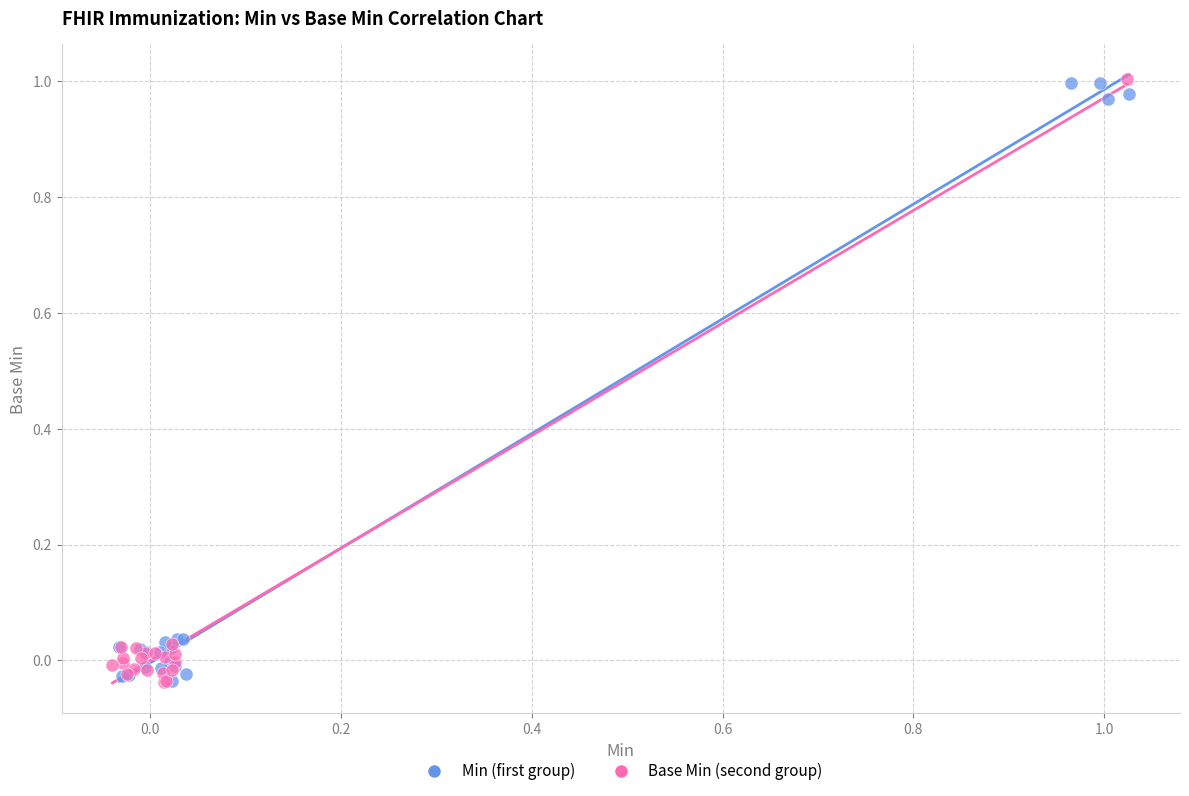

What are all the series names shown in the legend?

Min (first group), Base Min (second group)